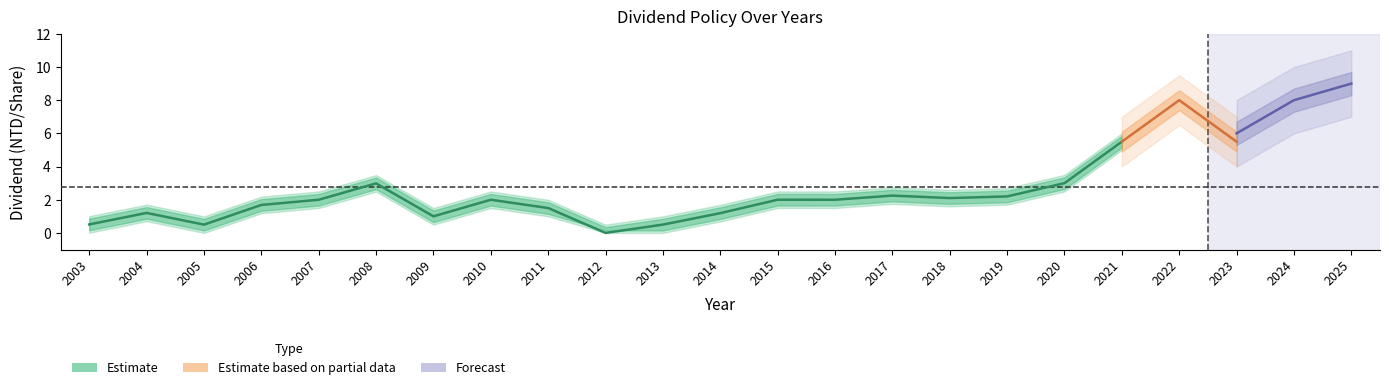

What is the difference between the highest and lowest values at 2006?

1.7